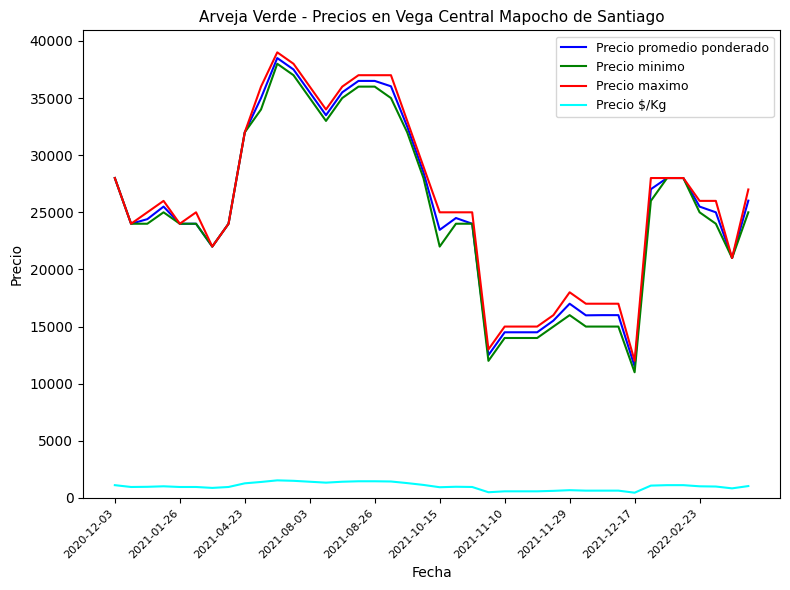

What is the maximum value for Precio promedio ponderado?

38500